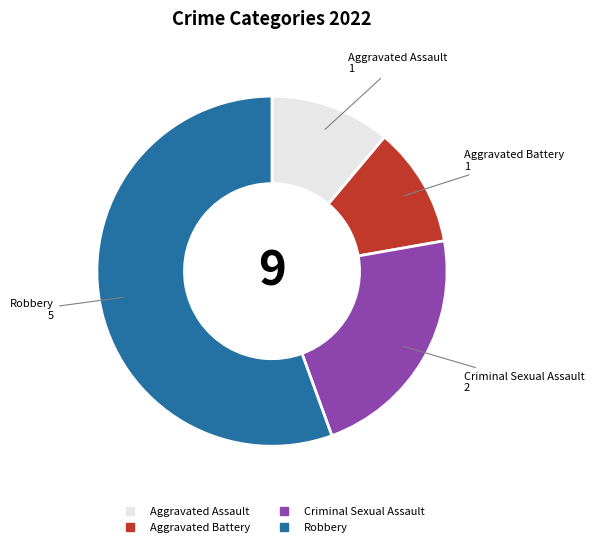

True or false: Criminal Sexual Assault accounts for 22% of the total.

True